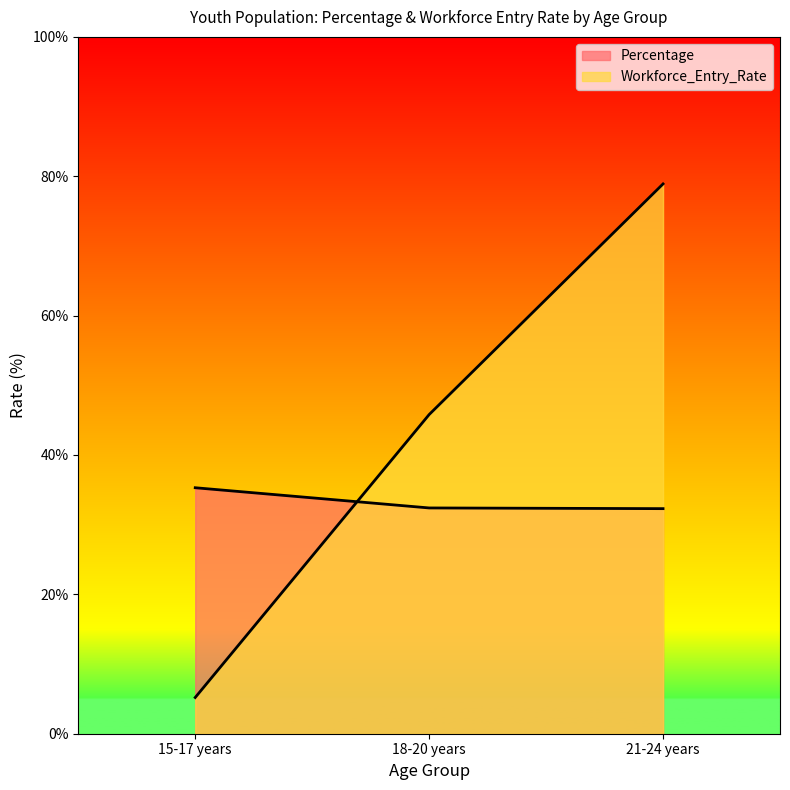

How many lines are shown in the chart?

2